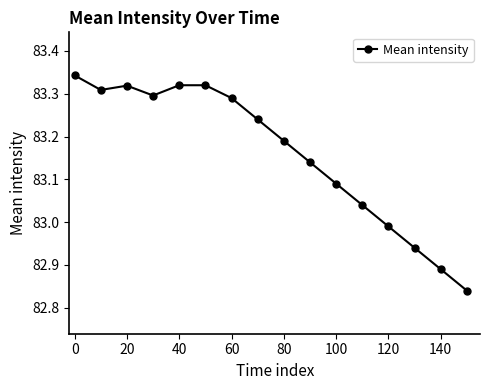

Count the number of values greater than 83.

12